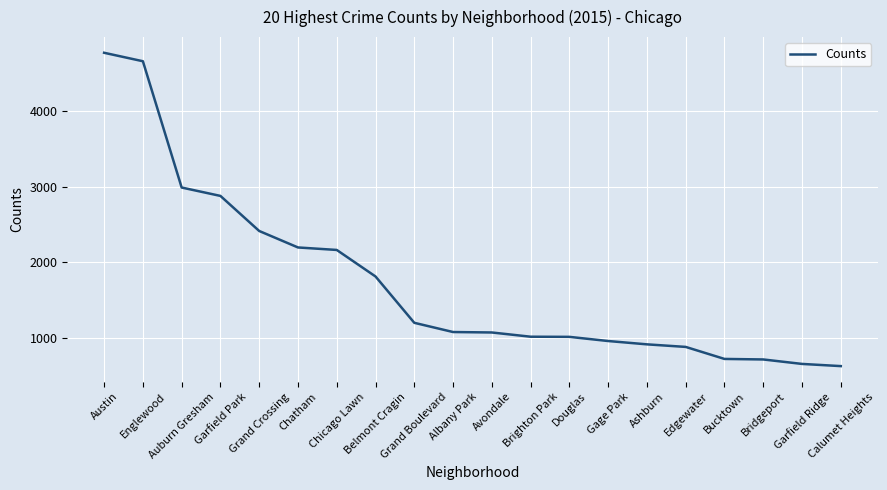

What is the change in value from Chatham to Garfield Ridge?

-1541